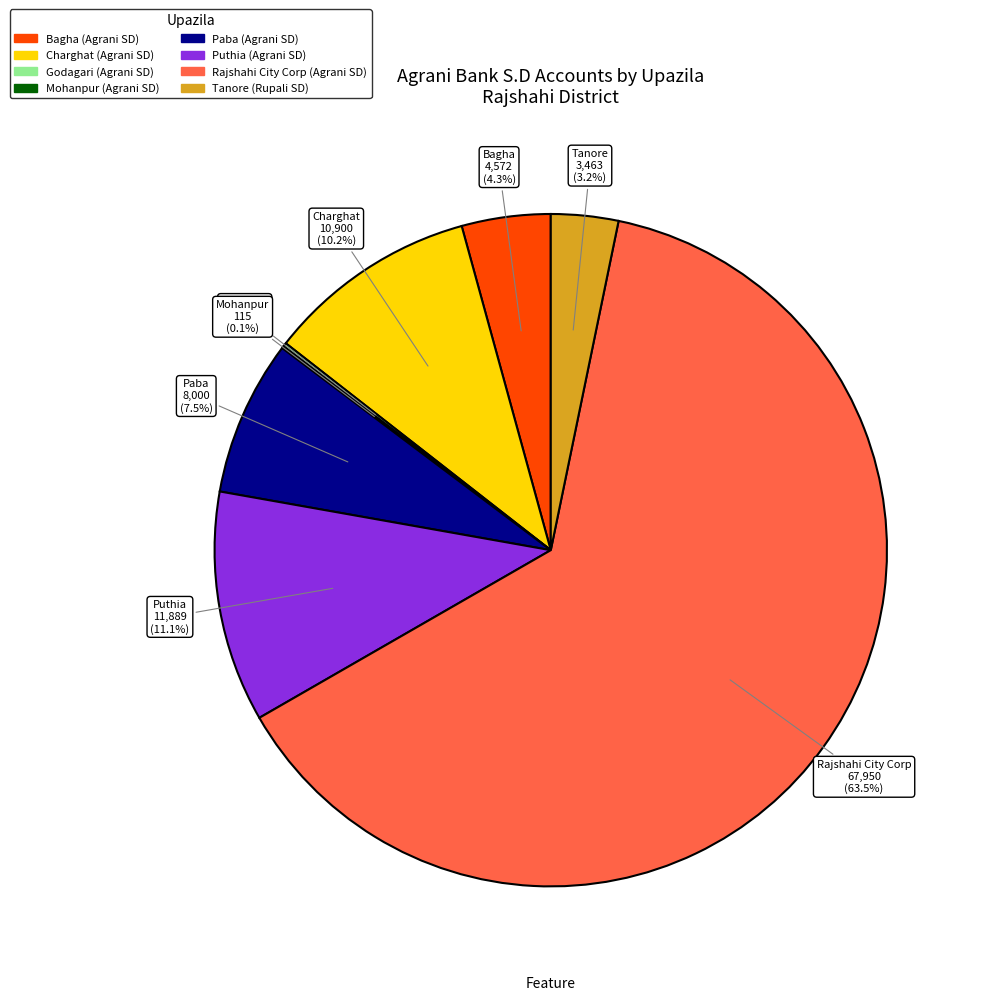

Is there a majority slice in this chart?

Yes